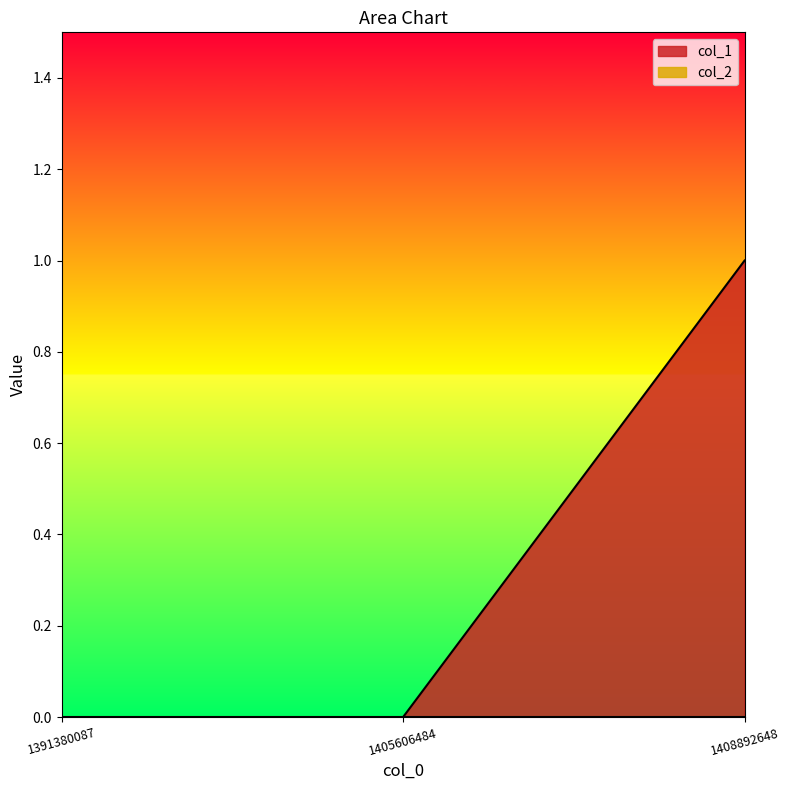

At which category does the chart reach its minimum across all series?

1391380087